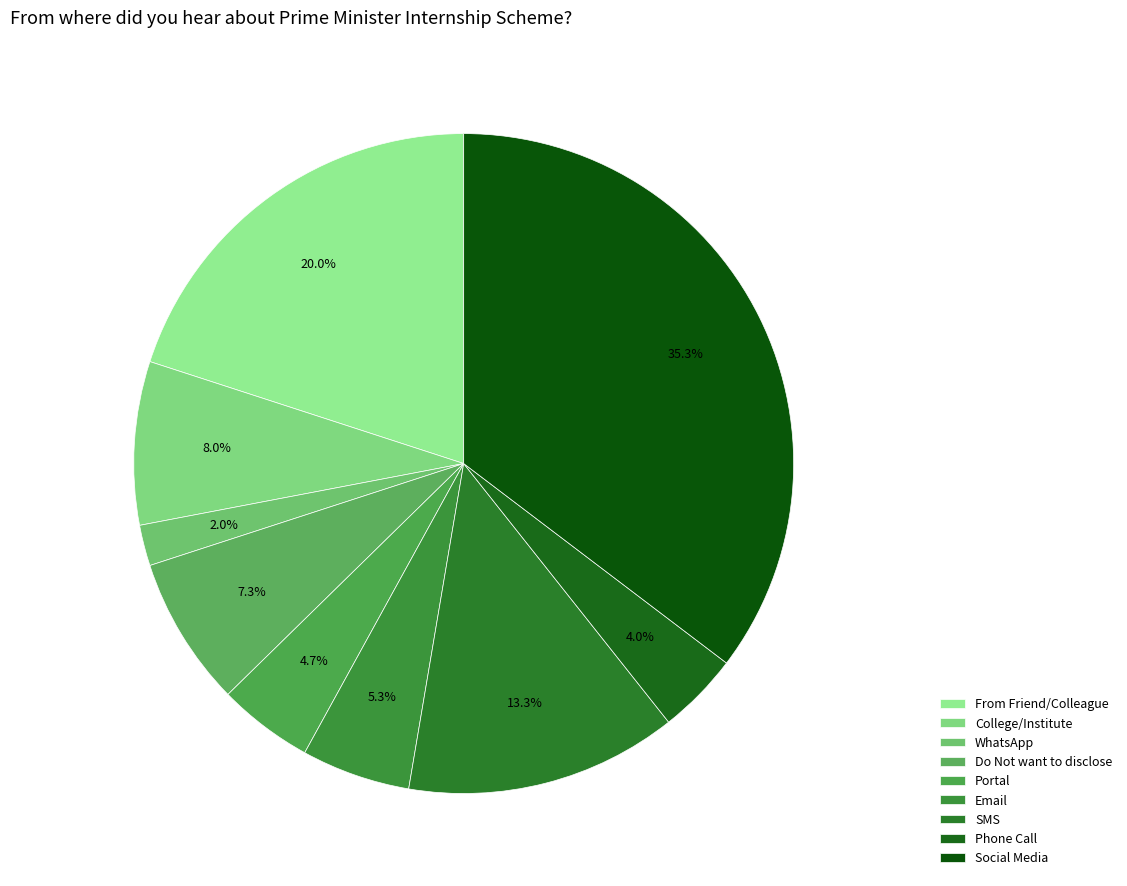

Does Portal account for over 50% of the chart?

No